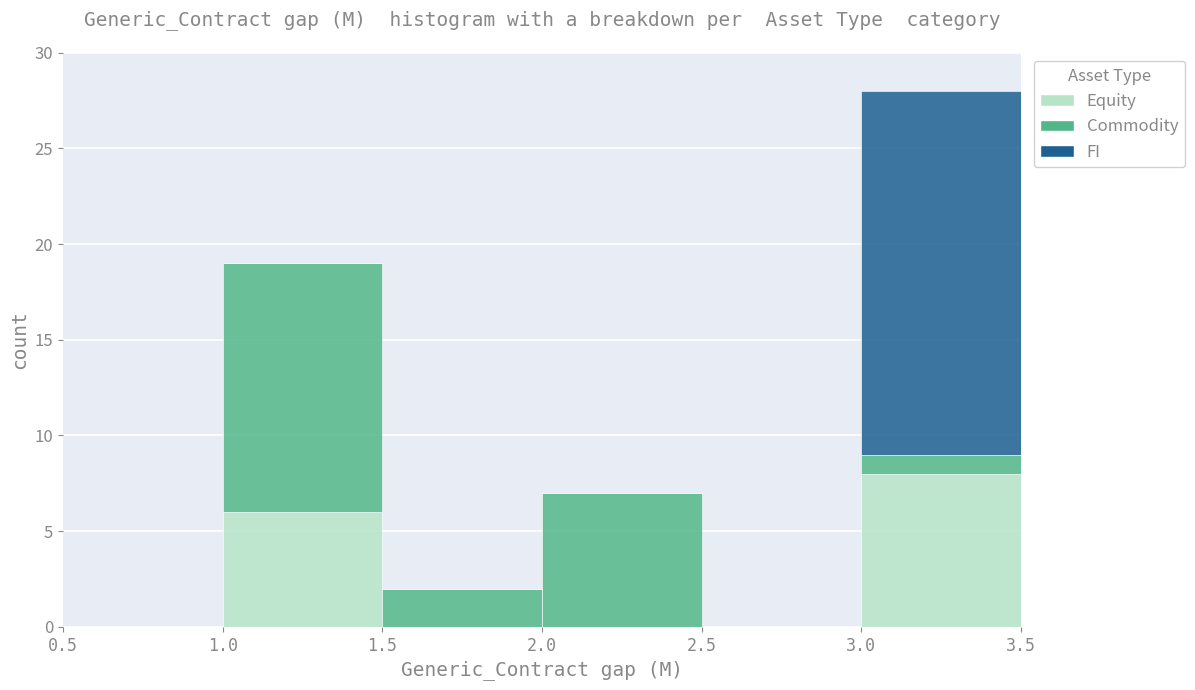

Reading left to right, transcribe this chart: for each stacked bar, give the range it covers on the x-axis and its total height. The values are not printed on the chart, so give them approximately, as read against the axis.

0.5 to 1.0: 0
1.0 to 1.5: 19
1.5 to 2.0: 2
2.0 to 2.5: 7
2.5 to 3.0: 0
3.0 to 3.5: 28